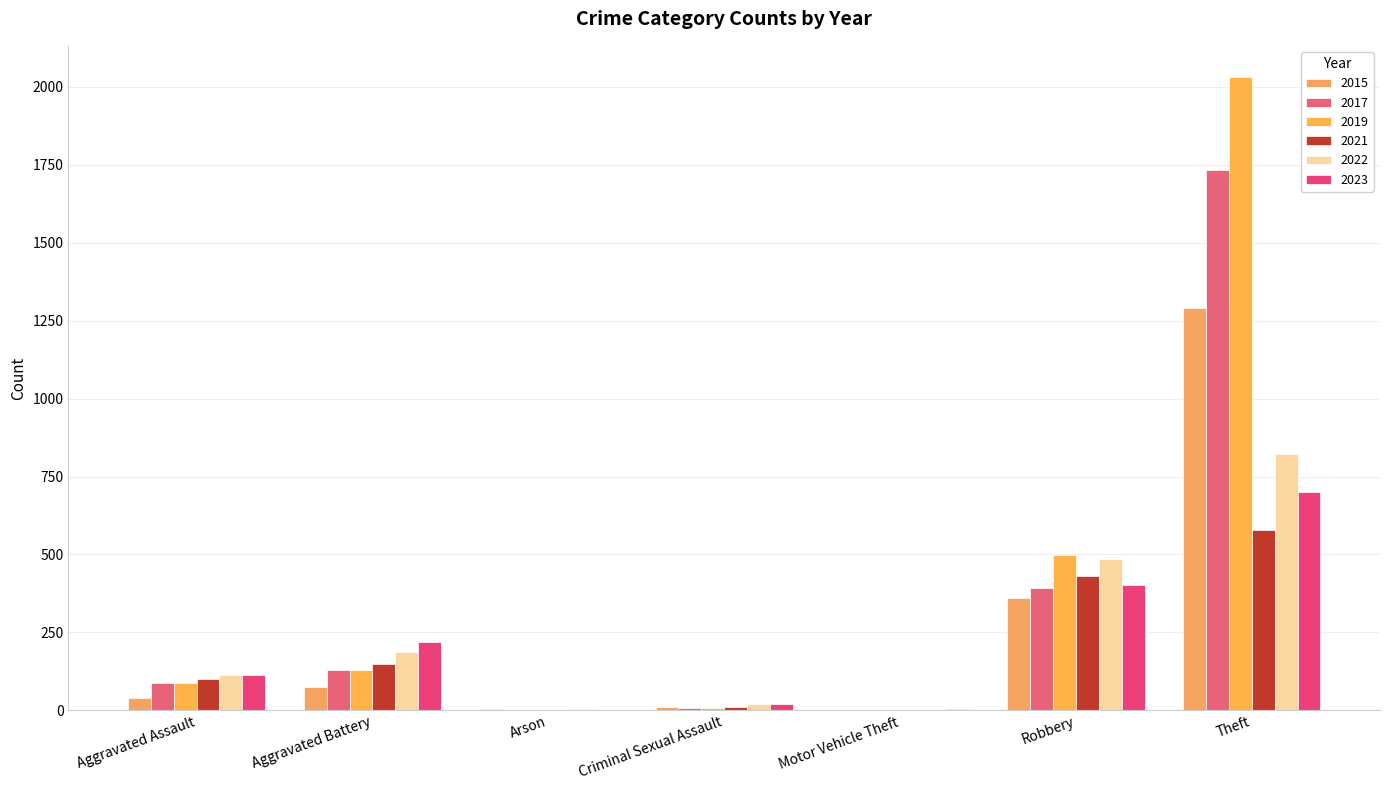

What is the greatest value displayed?

2030